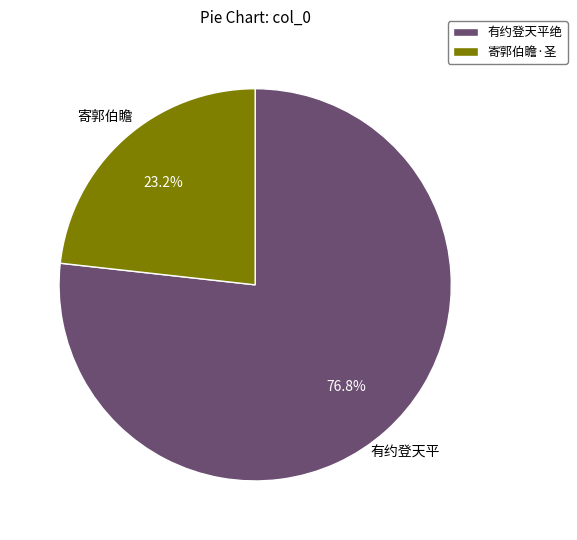

Rank the categories by value from highest to lowest.

有约登天平绝, 寄郭伯瞻·圣